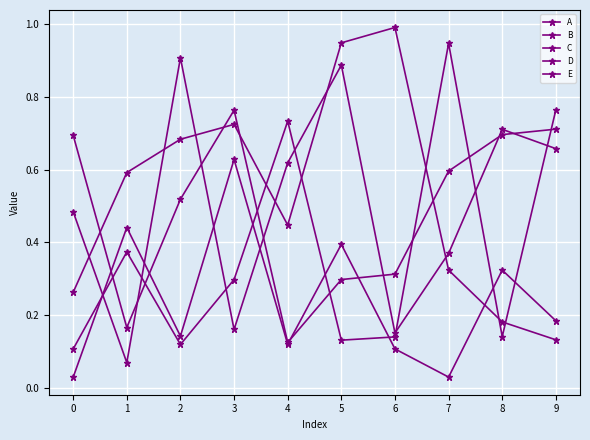

Count the number of data series in this chart.

5